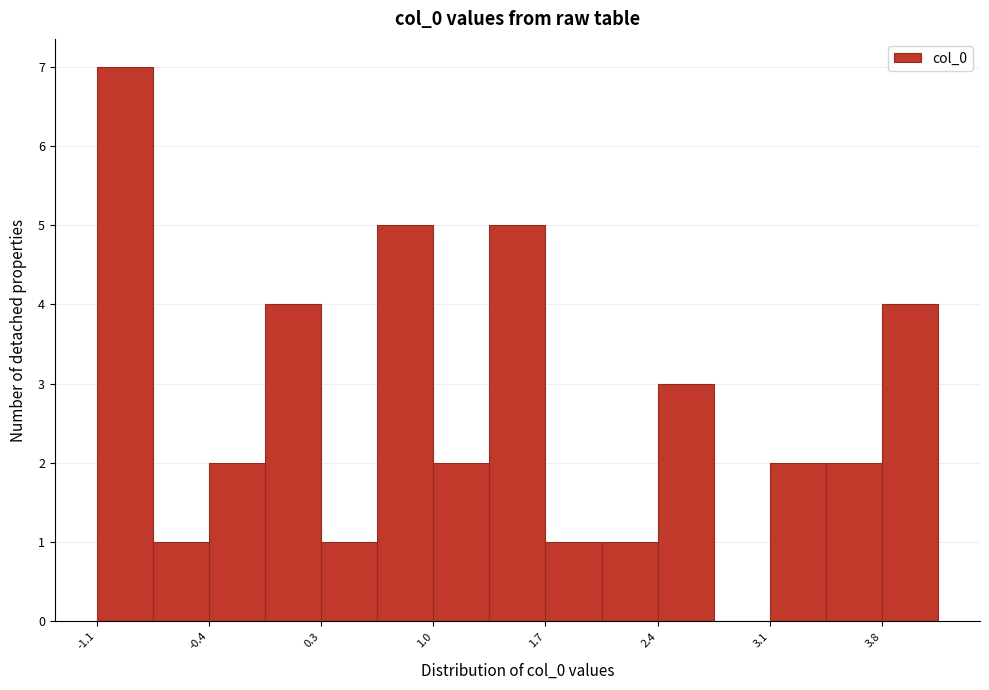

Around what value on the x-axis is the tallest bar? Give the approximate position of its centre, as read against the axis.

-0.9